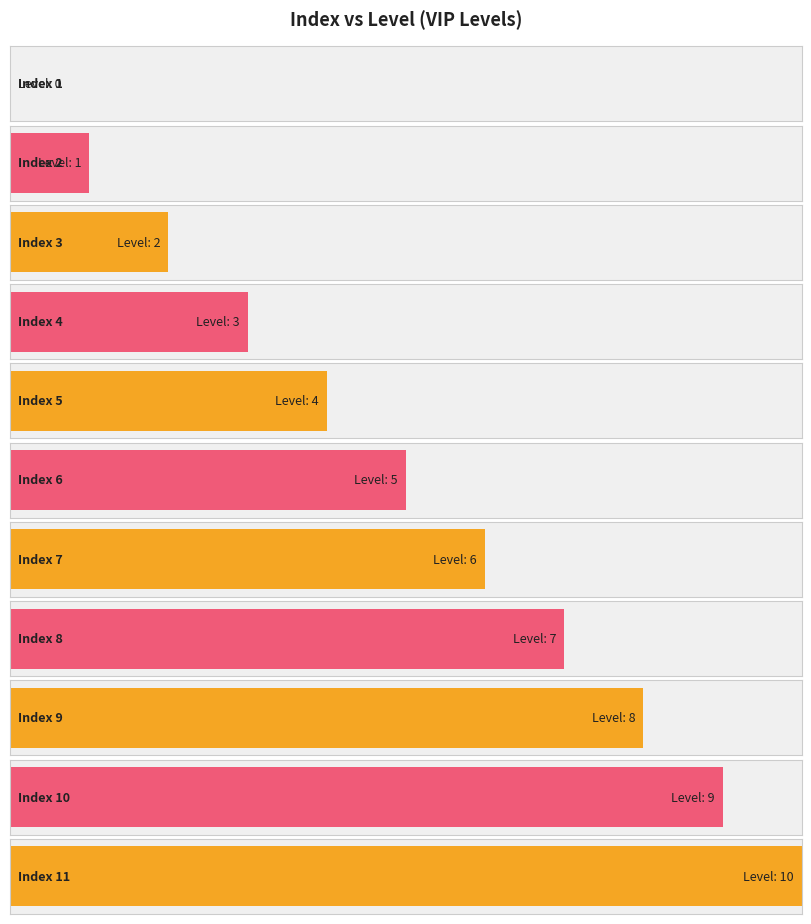

What is the value of the 4th bar from the left?

3